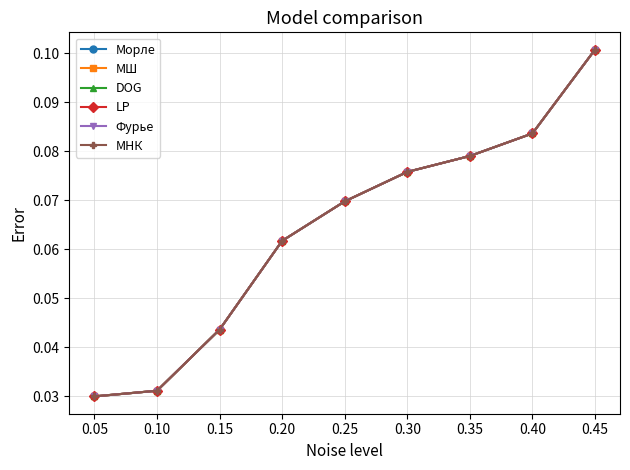

Count the МНК values in the range 0 to 1.

9